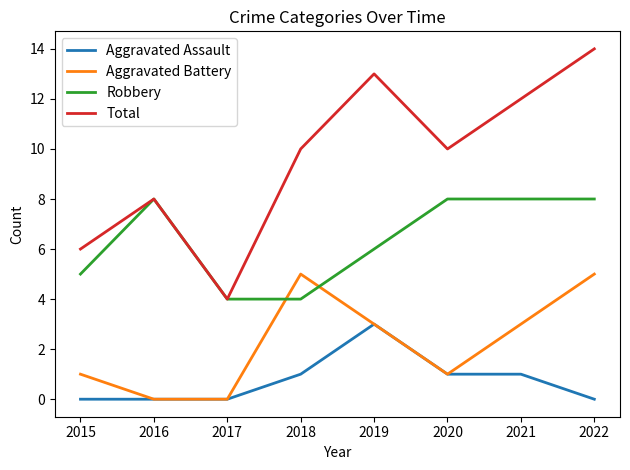

At which category is the sum across all series the highest?

2022